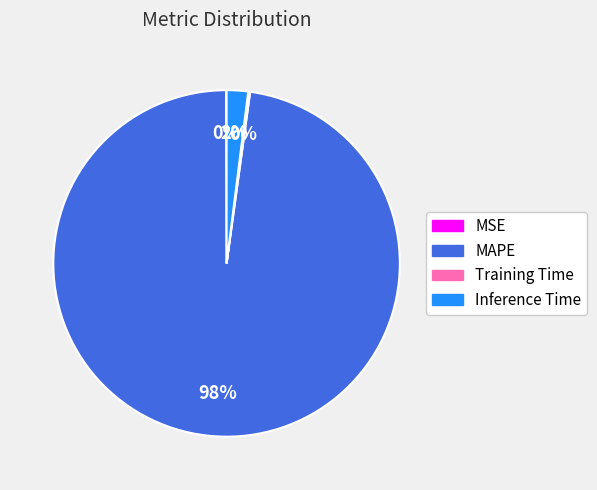

Is it true that Inference Time is 8% of the pie?

False